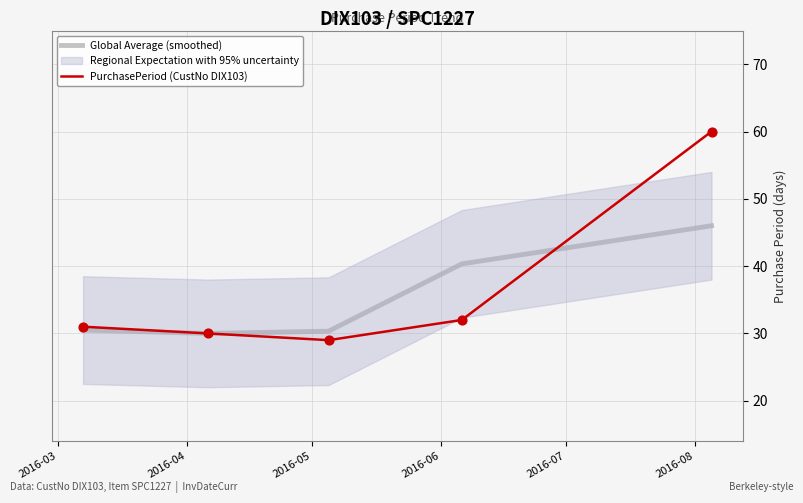

What is the highest value of the Global Average (smoothed) series?

46.0